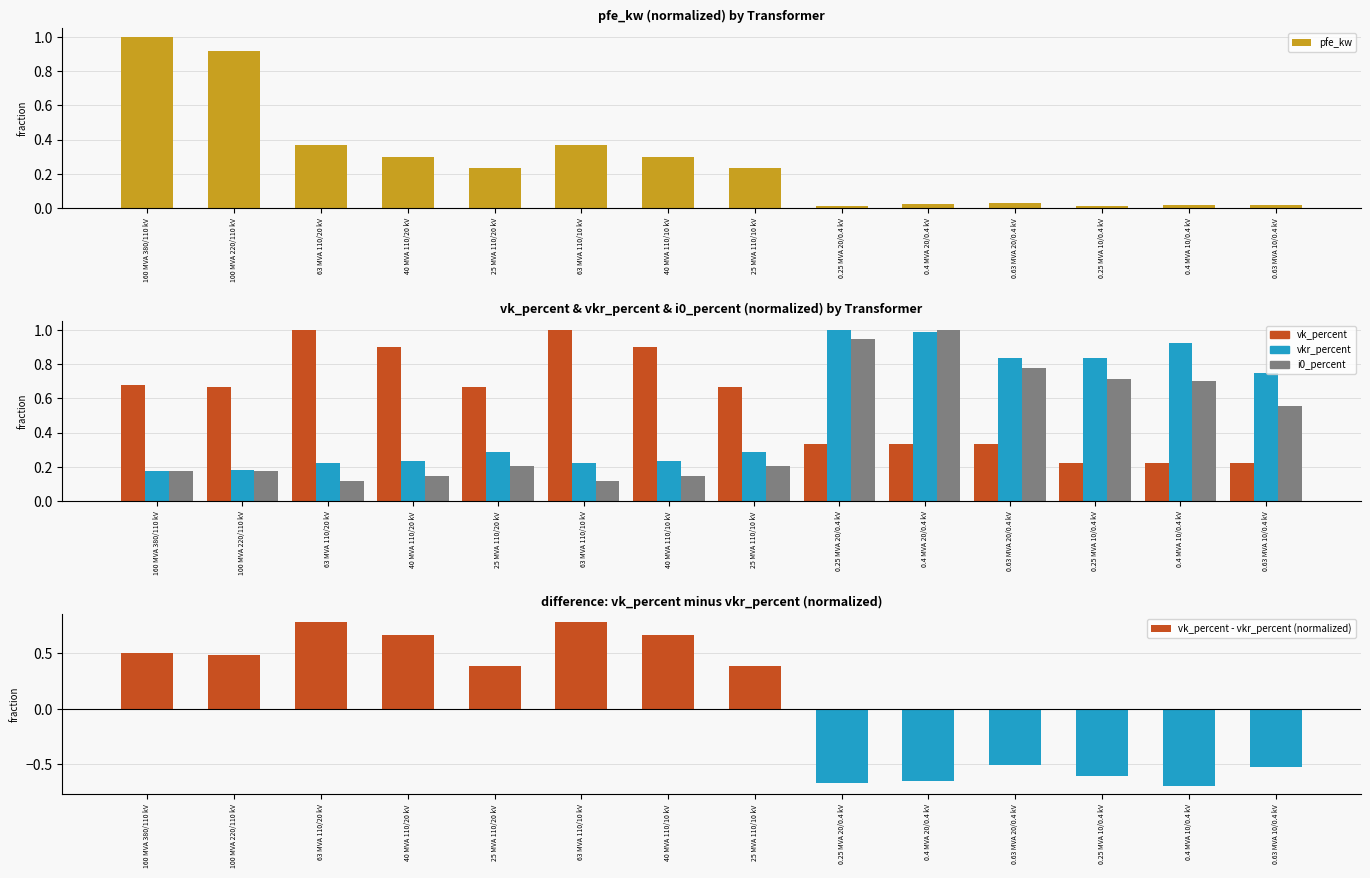

At how many categories does at least one series exceed 0?

14